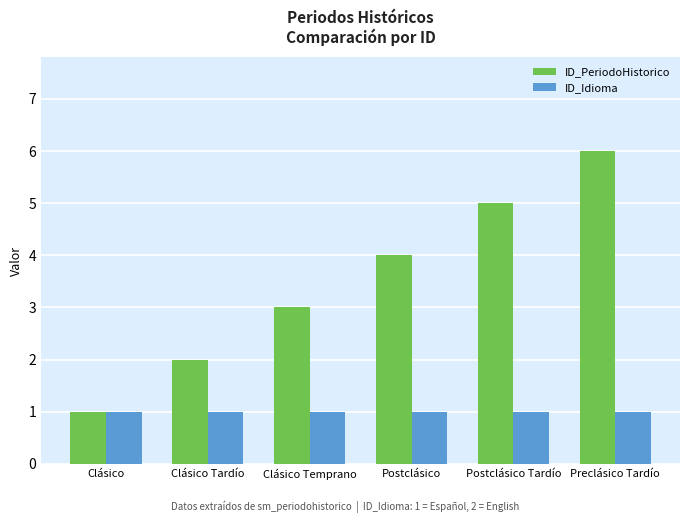

What is the minimum value for ID_Idioma?

1